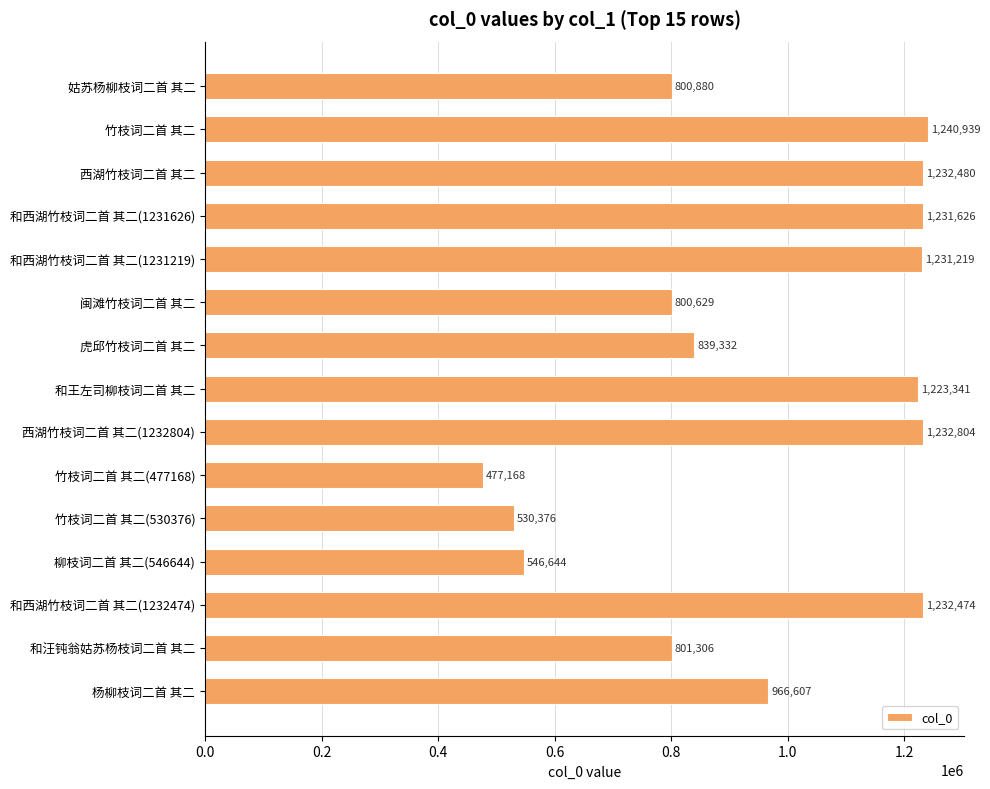

What is the approximate value at 虎邱竹枝词二首 其二, to the nearest 50?

839350